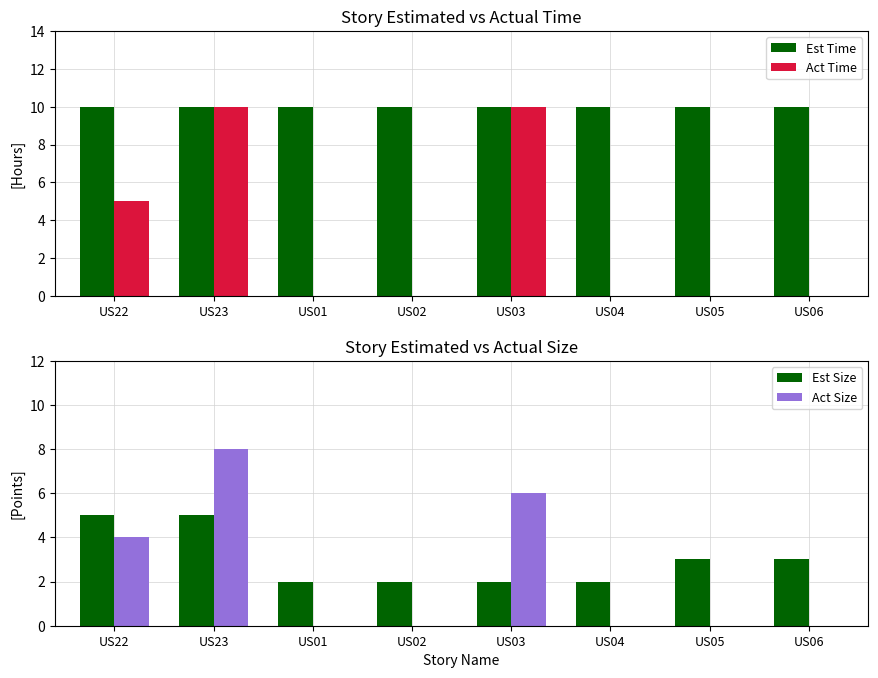

True or false: Act Size has a value of 0 at US04.

True